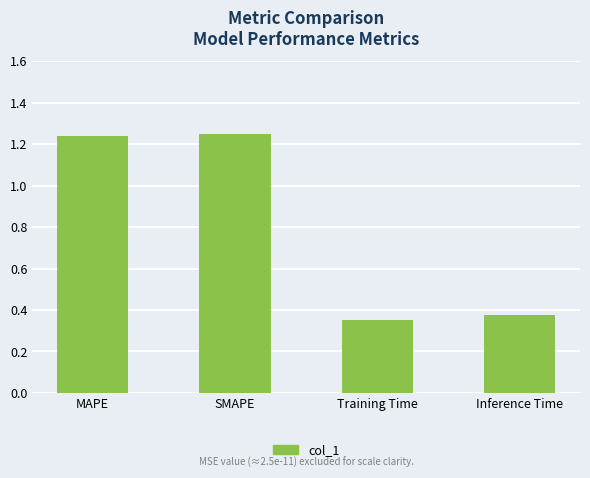

How many series are shown in this chart?

1